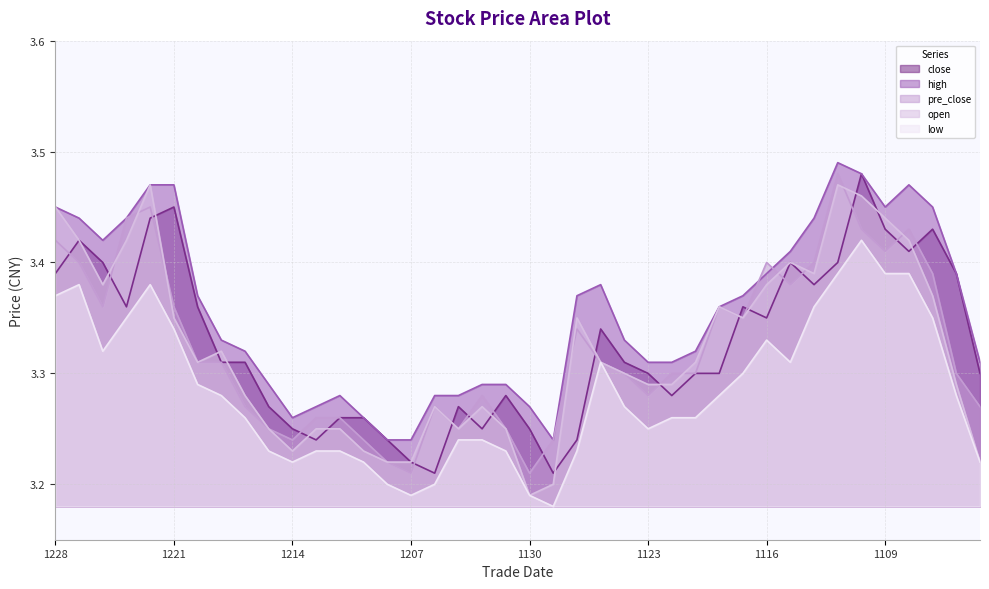

Reading right to left, extract all data points from this chart.

close: 3.3	3.4	3.4	3.4	3.4	3.5	3.4	3.4	3.4	3.4	3.4	3.3	3.3	3.3	3.3	3.3	3.3	3.2	3.2	3.2	3.3	3.2	3.3	3.2	3.2	3.2	3.3	3.3	3.2	3.2	3.3	3.3	3.3	3.4	3.5	3.4	3.4	3.4	3.4	3.4
high: 3.3	3.4	3.5	3.5	3.5	3.5	3.5	3.4	3.4	3.4	3.4	3.4	3.3	3.3	3.3	3.3	3.4	3.4	3.2	3.3	3.3	3.3	3.3	3.3	3.2	3.2	3.3	3.3	3.3	3.3	3.3	3.3	3.3	3.4	3.5	3.5	3.4	3.4	3.4	3.5
pre_close: 3.3	3.3	3.4	3.4	3.4	3.4	3.5	3.4	3.4	3.4	3.4	3.4	3.3	3.3	3.3	3.3	3.3	3.3	3.2	3.2	3.2	3.3	3.2	3.3	3.2	3.2	3.2	3.3	3.3	3.2	3.2	3.3	3.3	3.3	3.4	3.5	3.4	3.4	3.4	3.4
open: 3.2	3.3	3.4	3.4	3.4	3.5	3.5	3.4	3.4	3.4	3.4	3.4	3.3	3.3	3.3	3.3	3.3	3.4	3.2	3.2	3.2	3.3	3.2	3.3	3.2	3.2	3.2	3.2	3.2	3.2	3.2	3.3	3.3	3.3	3.4	3.5	3.4	3.4	3.4	3.5
low: 3.2	3.3	3.4	3.4	3.4	3.4	3.4	3.4	3.3	3.3	3.3	3.3	3.3	3.3	3.2	3.3	3.3	3.2	3.2	3.2	3.2	3.2	3.2	3.2	3.2	3.2	3.2	3.2	3.2	3.2	3.2	3.3	3.3	3.3	3.3	3.4	3.4	3.3	3.4	3.4